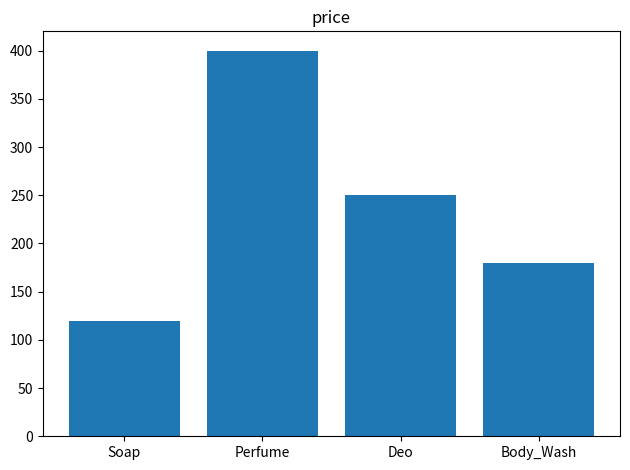

What is the difference between the second highest and minimum values?

130